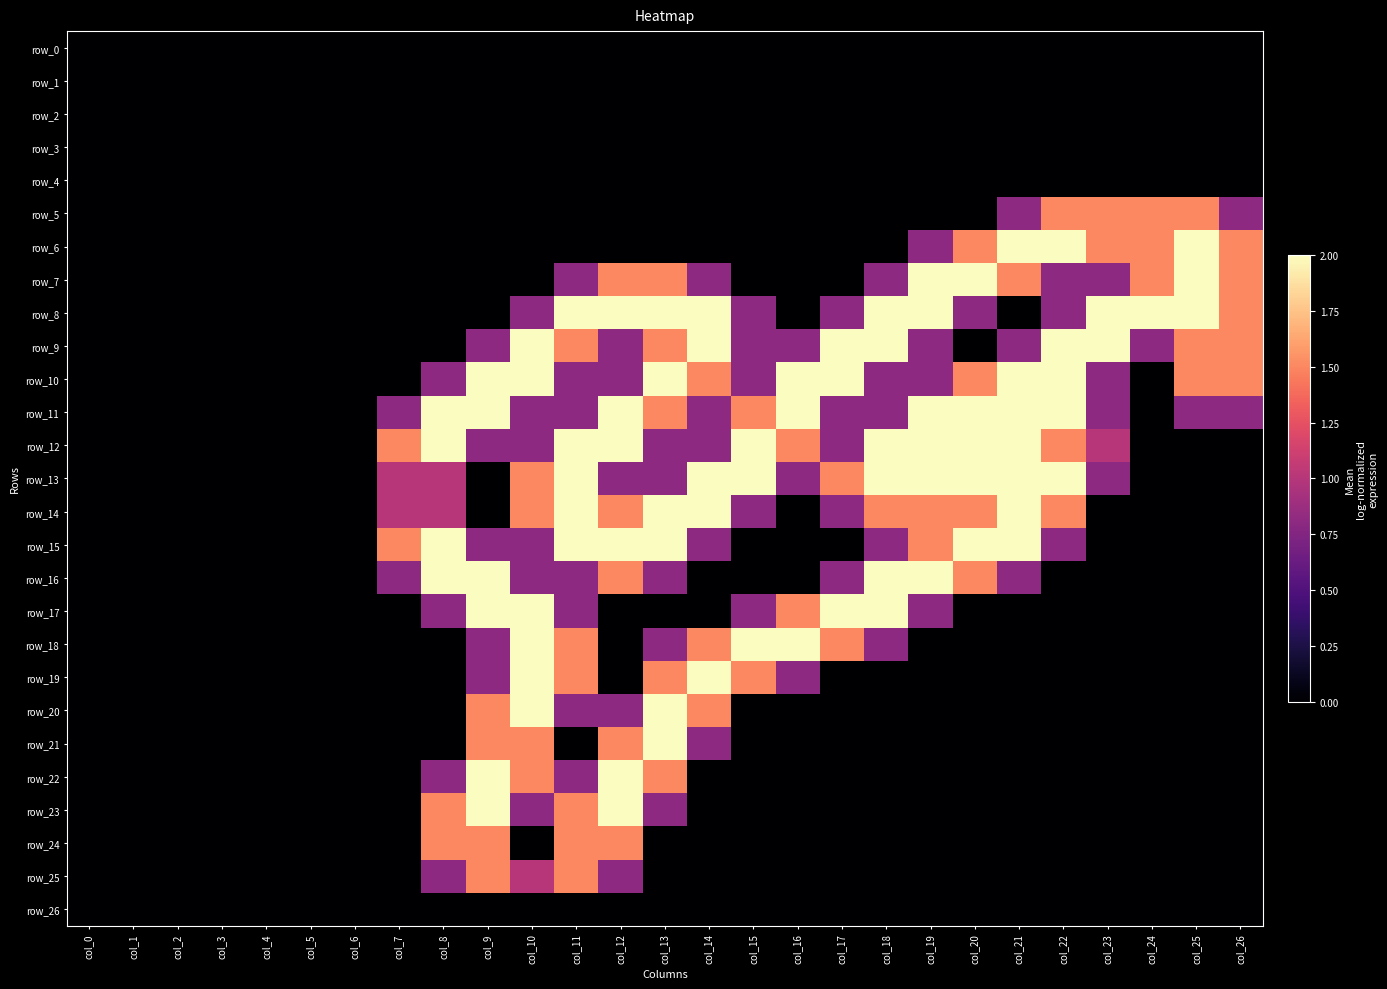

Reading right to left, extract all data points from this chart.

row_0: 0.0	0.0	0.0	0.0	0.0	0.0	0.0	0.0	0.0	0.0	0.0	0.0	0.0	0.0	0.0	0.0	0.0	0.0	0.0	0.0	0.0	0.0	0.0	0.0	0.0	0.0	0.0
row_1: 0.0	0.0	0.0	0.0	0.0	0.0	0.0	0.0	0.0	0.0	0.0	0.0	0.0	0.0	0.0	0.0	0.0	0.0	0.0	0.0	0.0	0.0	0.0	0.0	0.0	0.0	0.0
row_2: 0.0	0.0	0.0	0.0	0.0	0.0	0.0	0.0	0.0	0.0	0.0	0.0	0.0	0.0	0.0	0.0	0.0	0.0	0.0	0.0	0.0	0.0	0.0	0.0	0.0	0.0	0.0
row_3: 0.0	0.0	0.0	0.0	0.0	0.0	0.0	0.0	0.0	0.0	0.0	0.0	0.0	0.0	0.0	0.0	0.0	0.0	0.0	0.0	0.0	0.0	0.0	0.0	0.0	0.0	0.0
row_4: 0.0	0.0	0.0	0.0	0.0	0.0	0.0	0.0	0.0	0.0	0.0	0.0	0.0	0.0	0.0	0.0	0.0	0.0	0.0	0.0	0.0	0.0	0.0	0.0	0.0	0.0	0.0
row_5: 0.8	1.5	1.5	1.5	1.5	0.8	0.0	0.0	0.0	0.0	0.0	0.0	0.0	0.0	0.0	0.0	0.0	0.0	0.0	0.0	0.0	0.0	0.0	0.0	0.0	0.0	0.0
row_6: 1.5	2.0	1.5	1.5	2.0	2.0	1.5	0.8	0.0	0.0	0.0	0.0	0.0	0.0	0.0	0.0	0.0	0.0	0.0	0.0	0.0	0.0	0.0	0.0	0.0	0.0	0.0
row_7: 1.5	2.0	1.5	0.8	0.8	1.5	2.0	2.0	0.8	0.0	0.0	0.0	0.8	1.5	1.5	0.8	0.0	0.0	0.0	0.0	0.0	0.0	0.0	0.0	0.0	0.0	0.0
row_8: 1.5	2.0	2.0	2.0	0.8	0.0	0.8	2.0	2.0	0.8	0.0	0.8	2.0	2.0	2.0	2.0	0.8	0.0	0.0	0.0	0.0	0.0	0.0	0.0	0.0	0.0	0.0
row_9: 1.5	1.5	0.8	2.0	2.0	0.8	0.0	0.8	2.0	2.0	0.8	0.8	2.0	1.5	0.8	1.5	2.0	0.8	0.0	0.0	0.0	0.0	0.0	0.0	0.0	0.0	0.0
row_10: 1.5	1.5	0.0	0.8	2.0	2.0	1.5	0.8	0.8	2.0	2.0	0.8	1.5	2.0	0.8	0.8	2.0	2.0	0.8	0.0	0.0	0.0	0.0	0.0	0.0	0.0	0.0
row_11: 0.8	0.8	0.0	0.8	2.0	2.0	2.0	2.0	0.8	0.8	2.0	1.5	0.8	1.5	2.0	0.8	0.8	2.0	2.0	0.8	0.0	0.0	0.0	0.0	0.0	0.0	0.0
row_12: 0.0	0.0	0.0	1.0	1.5	2.0	2.0	2.0	2.0	0.8	1.5	2.0	0.8	0.8	2.0	2.0	0.8	0.8	2.0	1.5	0.0	0.0	0.0	0.0	0.0	0.0	0.0
row_13: 0.0	0.0	0.0	0.8	2.0	2.0	2.0	2.0	2.0	1.5	0.8	2.0	2.0	0.8	0.8	2.0	1.5	0.0	1.0	1.0	0.0	0.0	0.0	0.0	0.0	0.0	0.0
row_14: 0.0	0.0	0.0	0.0	1.5	2.0	1.5	1.5	1.5	0.8	0.0	0.8	2.0	2.0	1.5	2.0	1.5	0.0	1.0	1.0	0.0	0.0	0.0	0.0	0.0	0.0	0.0
row_15: 0.0	0.0	0.0	0.0	0.8	2.0	2.0	1.5	0.8	0.0	0.0	0.0	0.8	2.0	2.0	2.0	0.8	0.8	2.0	1.5	0.0	0.0	0.0	0.0	0.0	0.0	0.0
row_16: 0.0	0.0	0.0	0.0	0.0	0.8	1.5	2.0	2.0	0.8	0.0	0.0	0.0	0.8	1.5	0.8	0.8	2.0	2.0	0.8	0.0	0.0	0.0	0.0	0.0	0.0	0.0
row_17: 0.0	0.0	0.0	0.0	0.0	0.0	0.0	0.8	2.0	2.0	1.5	0.8	0.0	0.0	0.0	0.8	2.0	2.0	0.8	0.0	0.0	0.0	0.0	0.0	0.0	0.0	0.0
row_18: 0.0	0.0	0.0	0.0	0.0	0.0	0.0	0.0	0.8	1.5	2.0	2.0	1.5	0.8	0.0	1.5	2.0	0.8	0.0	0.0	0.0	0.0	0.0	0.0	0.0	0.0	0.0
row_19: 0.0	0.0	0.0	0.0	0.0	0.0	0.0	0.0	0.0	0.0	0.8	1.5	2.0	1.5	0.0	1.5	2.0	0.8	0.0	0.0	0.0	0.0	0.0	0.0	0.0	0.0	0.0
row_20: 0.0	0.0	0.0	0.0	0.0	0.0	0.0	0.0	0.0	0.0	0.0	0.0	1.5	2.0	0.8	0.8	2.0	1.5	0.0	0.0	0.0	0.0	0.0	0.0	0.0	0.0	0.0
row_21: 0.0	0.0	0.0	0.0	0.0	0.0	0.0	0.0	0.0	0.0	0.0	0.0	0.8	2.0	1.5	0.0	1.5	1.5	0.0	0.0	0.0	0.0	0.0	0.0	0.0	0.0	0.0
row_22: 0.0	0.0	0.0	0.0	0.0	0.0	0.0	0.0	0.0	0.0	0.0	0.0	0.0	1.5	2.0	0.8	1.5	2.0	0.8	0.0	0.0	0.0	0.0	0.0	0.0	0.0	0.0
row_23: 0.0	0.0	0.0	0.0	0.0	0.0	0.0	0.0	0.0	0.0	0.0	0.0	0.0	0.8	2.0	1.5	0.8	2.0	1.5	0.0	0.0	0.0	0.0	0.0	0.0	0.0	0.0
row_24: 0.0	0.0	0.0	0.0	0.0	0.0	0.0	0.0	0.0	0.0	0.0	0.0	0.0	0.0	1.5	1.5	0.0	1.5	1.5	0.0	0.0	0.0	0.0	0.0	0.0	0.0	0.0
row_25: 0.0	0.0	0.0	0.0	0.0	0.0	0.0	0.0	0.0	0.0	0.0	0.0	0.0	0.0	0.8	1.5	1.0	1.5	0.8	0.0	0.0	0.0	0.0	0.0	0.0	0.0	0.0
row_26: 0.0	0.0	0.0	0.0	0.0	0.0	0.0	0.0	0.0	0.0	0.0	0.0	0.0	0.0	0.0	0.0	0.0	0.0	0.0	0.0	0.0	0.0	0.0	0.0	0.0	0.0	0.0